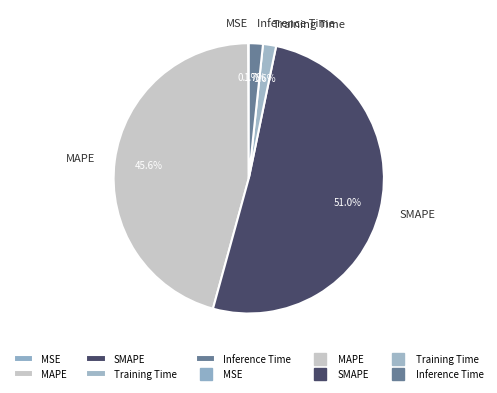

To the nearest percent, what is the difference between the largest and smallest slice percentages?

51%